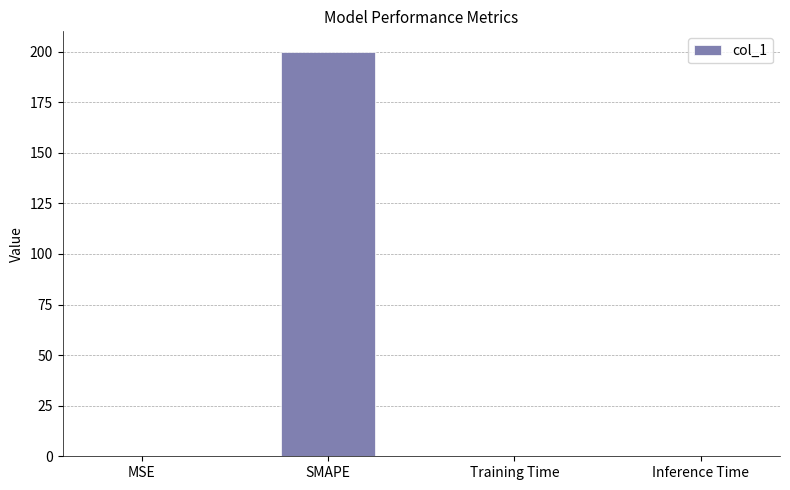

Which label corresponds to the largest value in the chart?

SMAPE